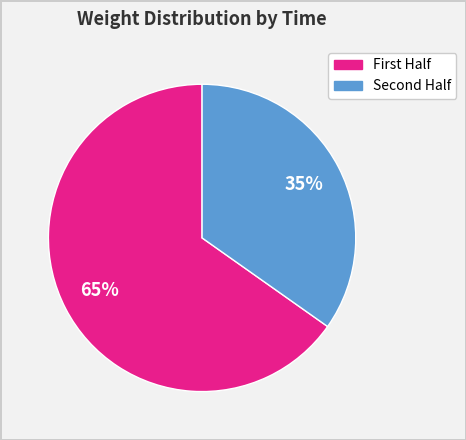

Count the number of slices in the pie.

2